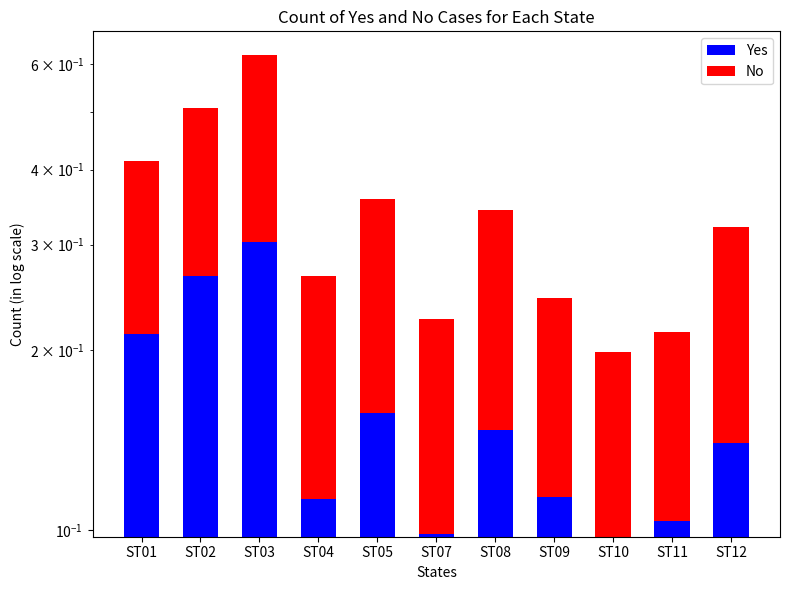

Reading left to right, extract all data points from this chart.

Yes: ST01=0.2	ST02=0.3	ST03=0.3	ST04=0.1	ST05=0.2	ST07=0.1	ST08=0.1	ST09=0.1	ST10=0.1	ST11=0.1	ST12=0.1
No: ST01=0.2	ST02=0.2	ST03=0.3	ST04=0.2	ST05=0.2	ST07=0.1	ST08=0.2	ST09=0.1	ST10=0.1	ST11=0.1	ST12=0.2